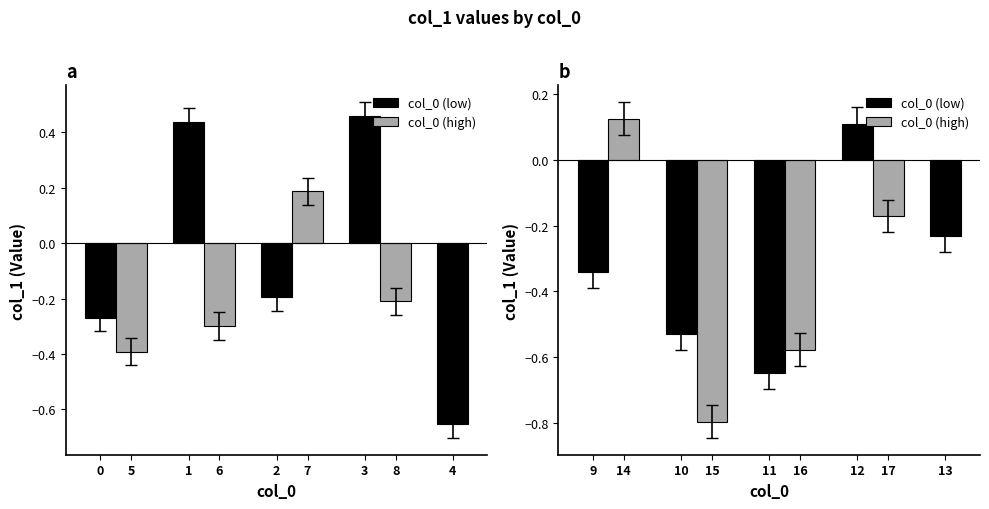

List the labels in order of value, largest first.

3, 1, 7, 14, 12, 17, 2, 8, 13, 0, 6, 9, 5, 10, 16, 11, 4, 15